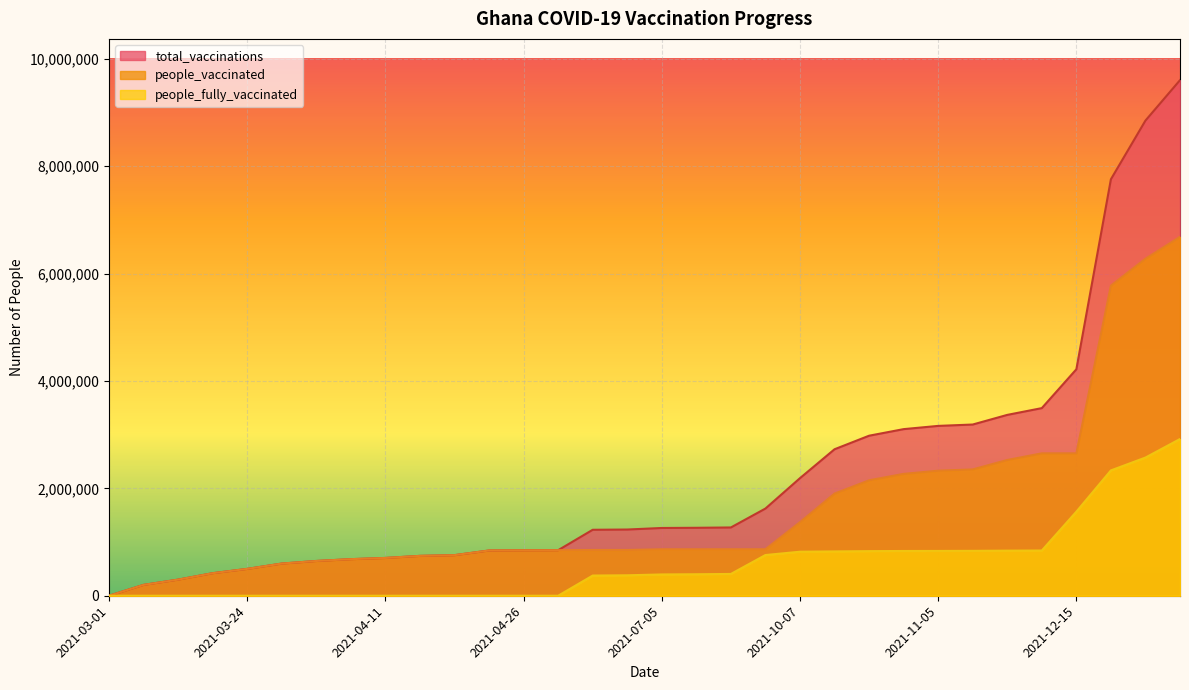

At which label is people_fully_vaccinated closest to 1459298?

2021-12-15